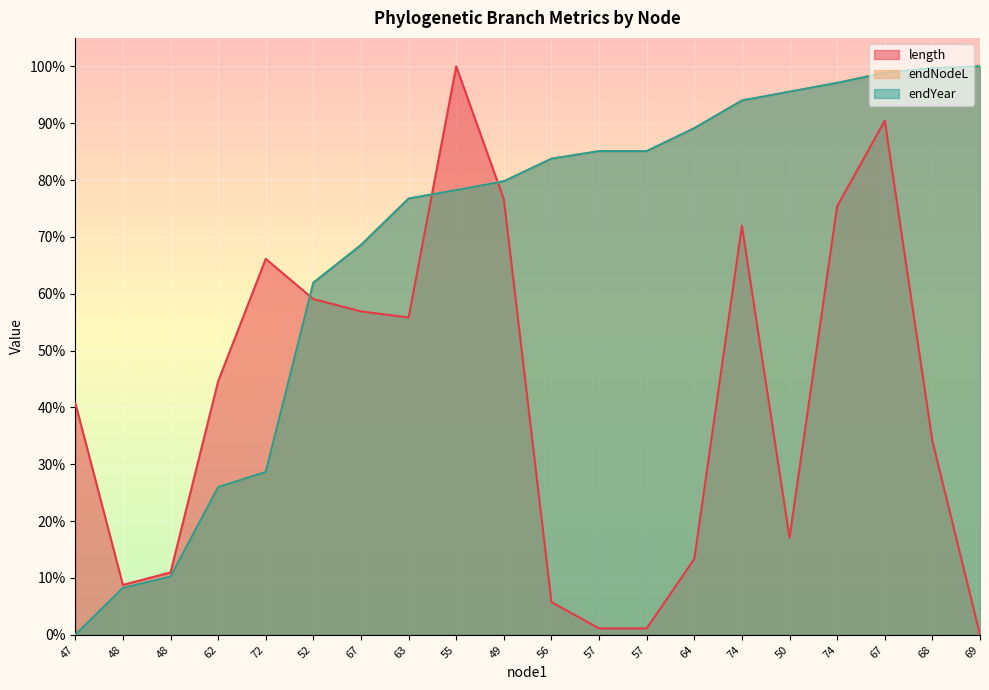

What is the label of the 16th point from the right?

72